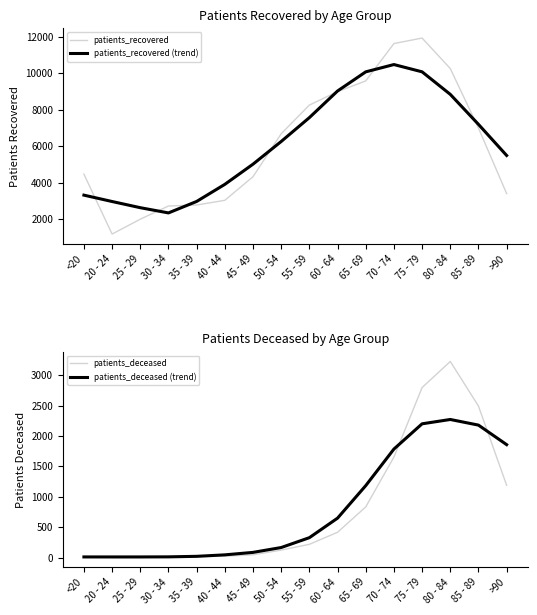

True or false: patients_recovered (trend) and patients_deceased cross at least once.

False